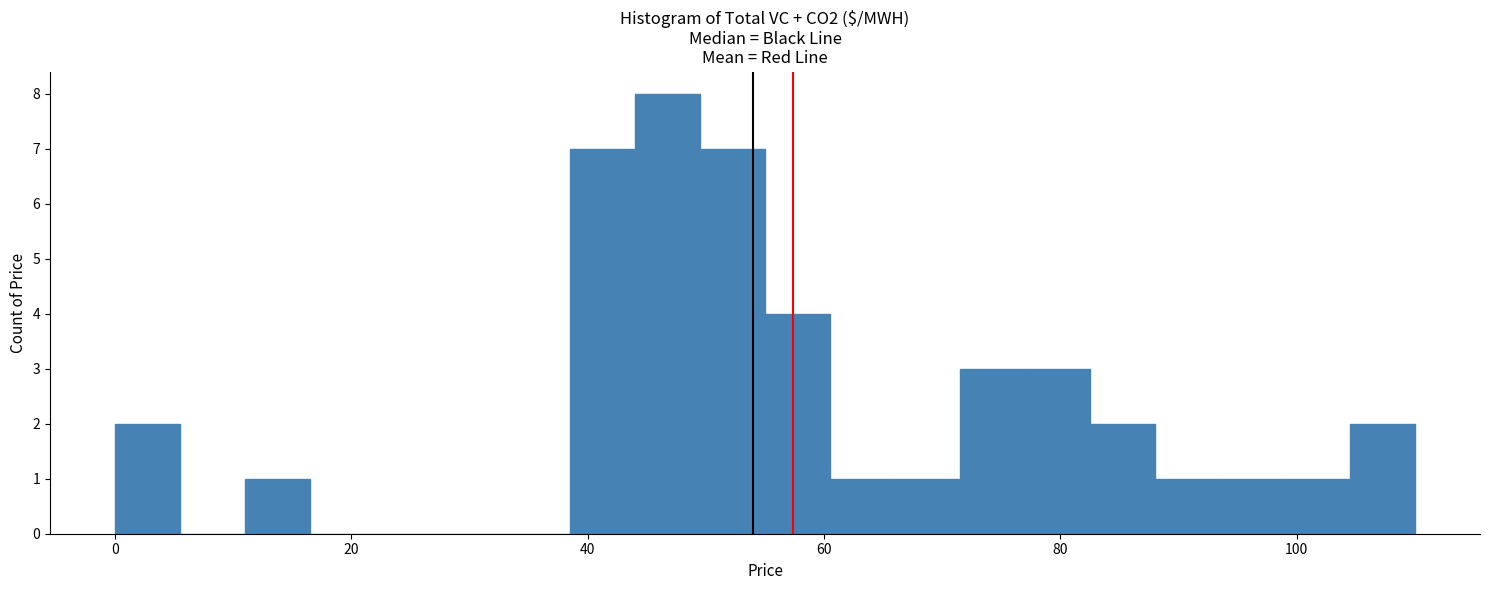

Around what value on the x-axis is the tallest bar? Give the approximate position of its centre, as read against the axis.

46